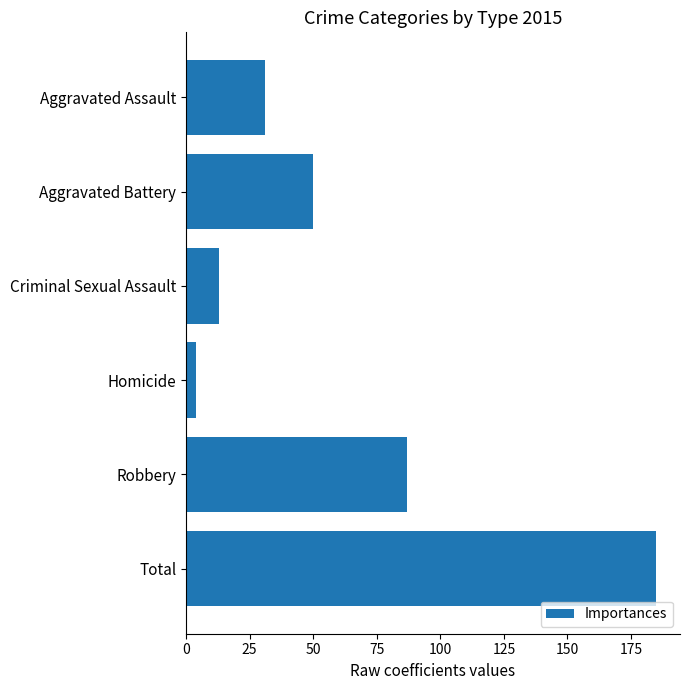

Reading bottom to top, list all the values displayed in this chart.

Total=185	Robbery=87	Homicide=4	Criminal Sexual Assault=13	Aggravated Battery=50	Aggravated Assault=31